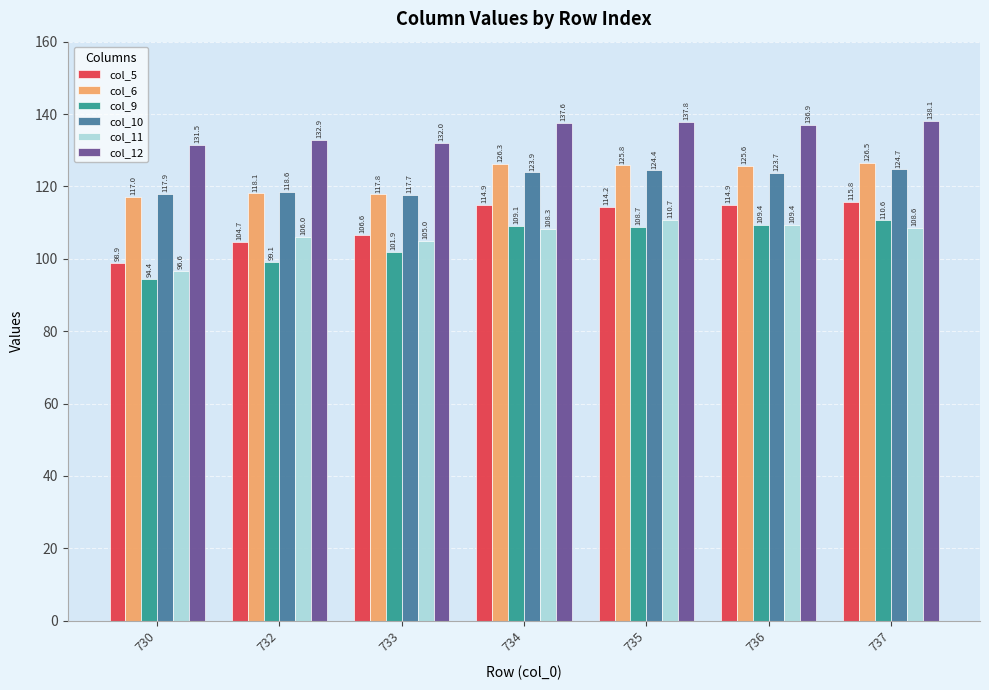

At which label is col_6 closest to 121?

732